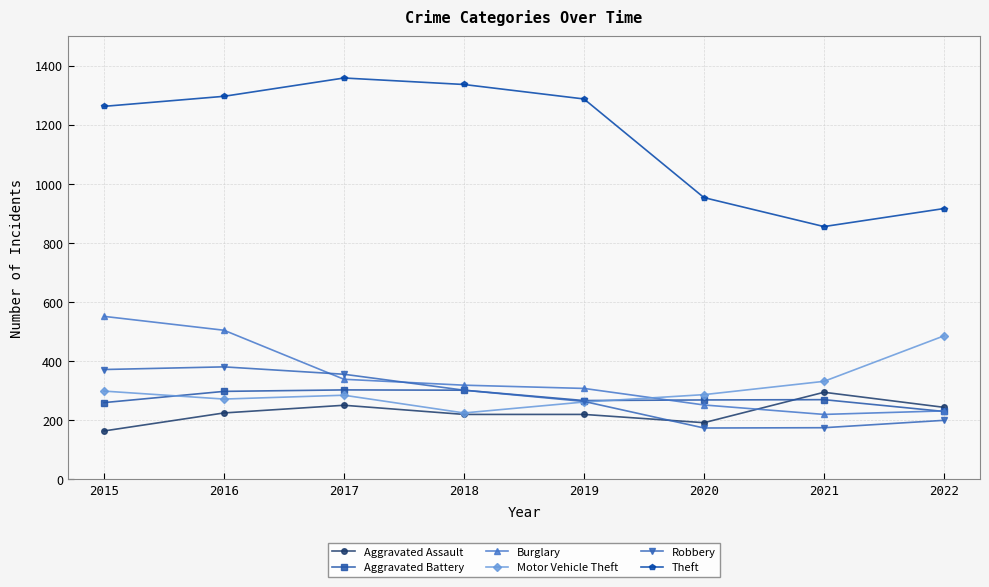

The Burglary series shows 308 at 2019. True or false?

True